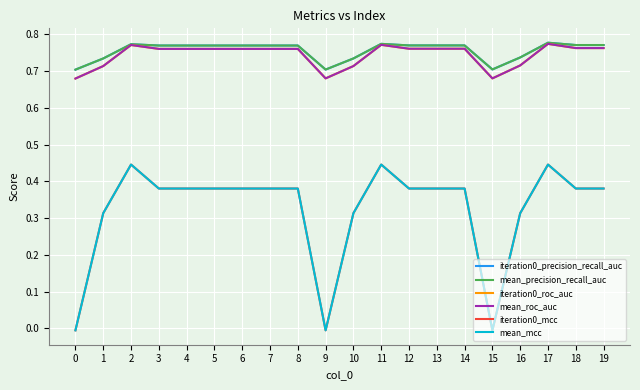

What is the value of the iteration0_roc_auc point at the 1st from the left?

0.7